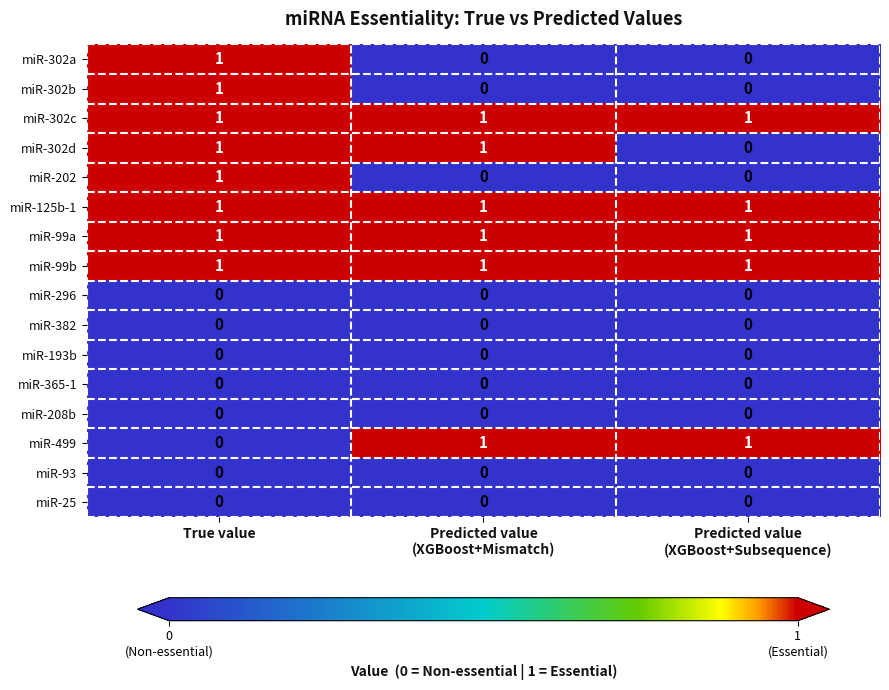

How many positive values does the miR-302b series have?

1